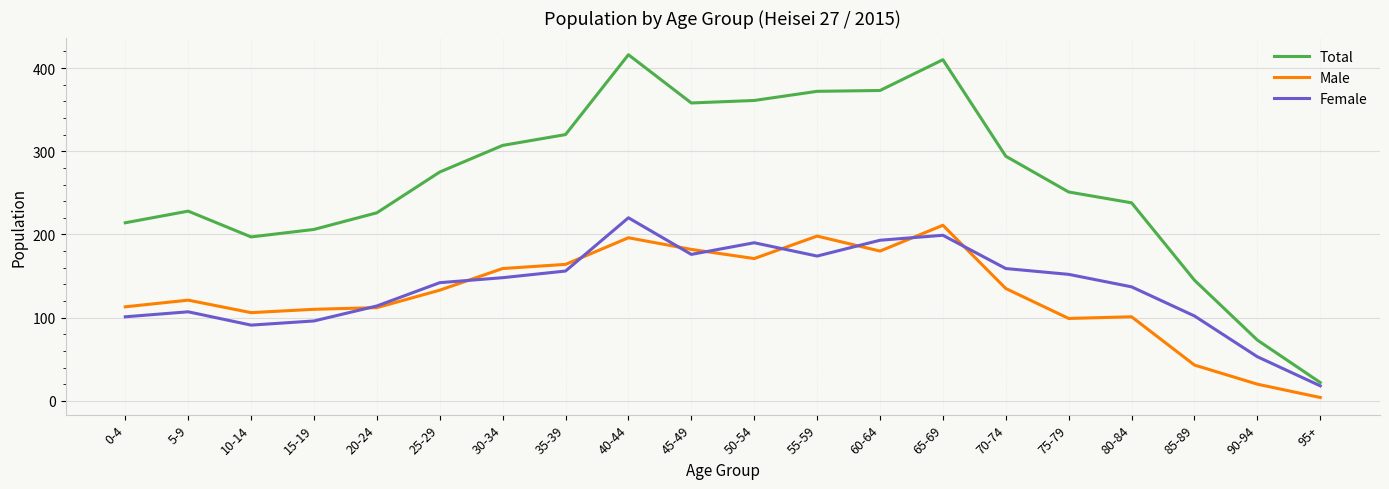

Rank the series at 90-94 from highest to lowest value.

Total, Female, Male